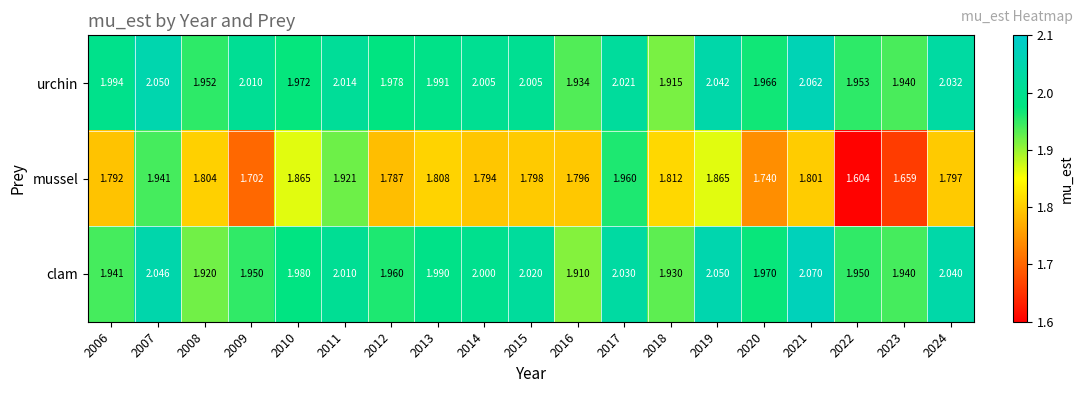

Is the value of urchin at 2008 greater than the value of mussel at 2022?

Yes